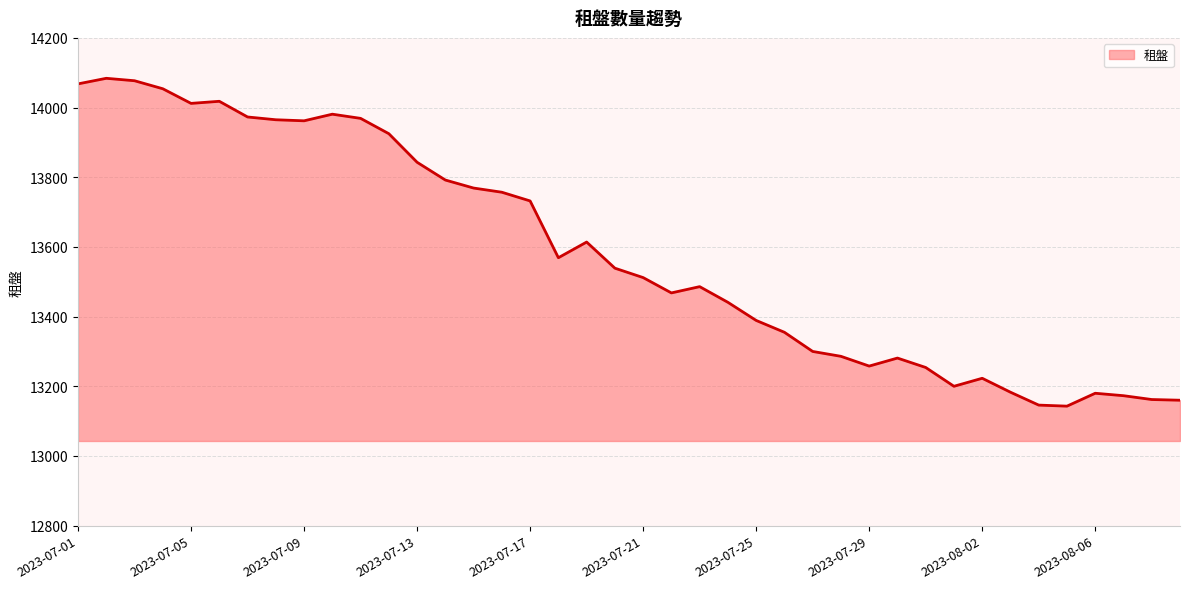

What is the minimum value shown in the chart?

13143